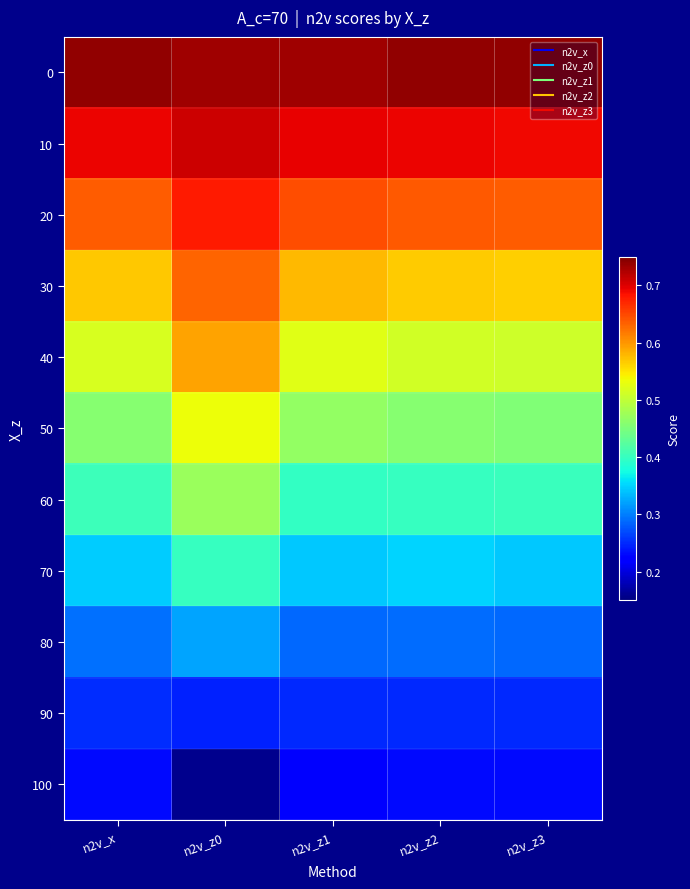

At how many categories does at least one series exceed 0?

5